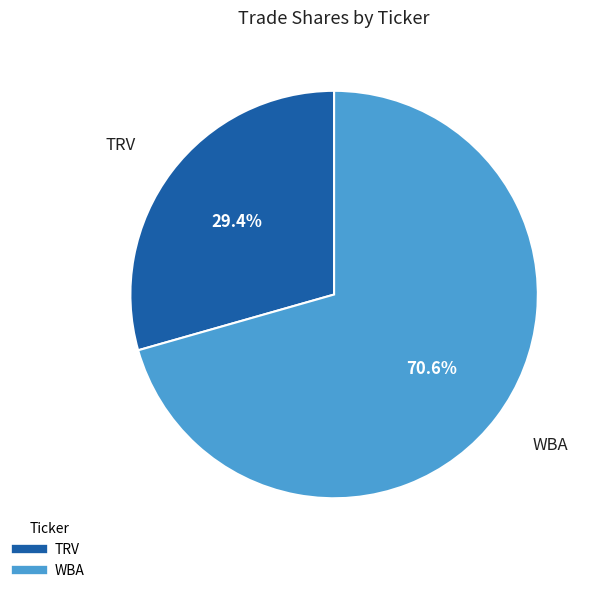

Does any single category account for the majority?

Yes